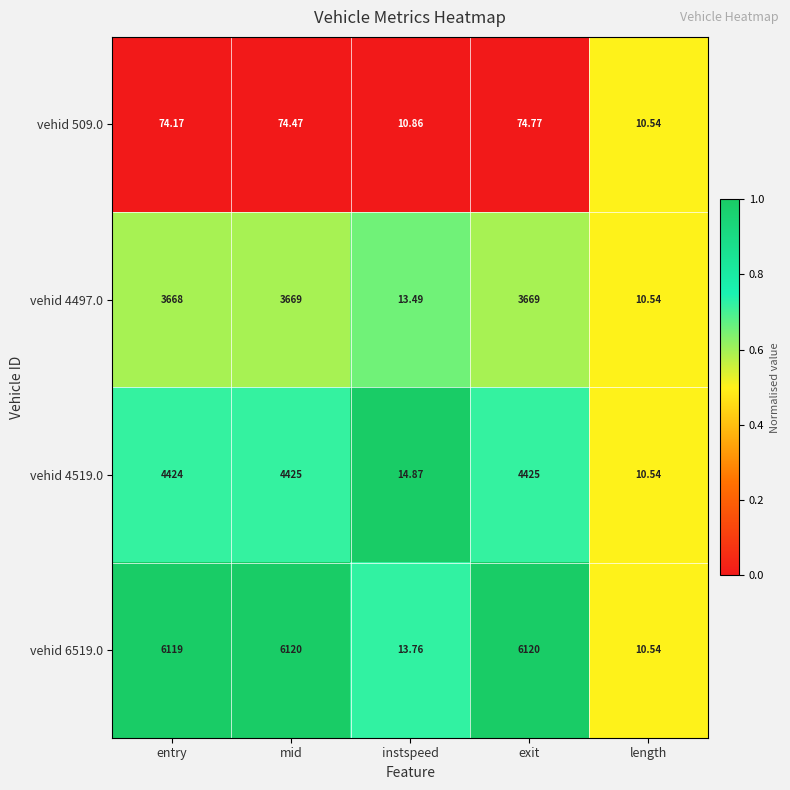

Which category has the lowest value across all series?

length